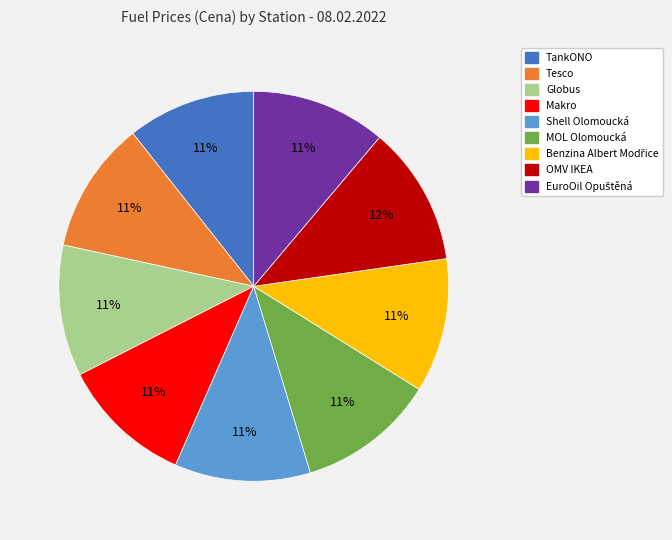

What is the ratio of the value at Globus to the value at Makro?

1.0